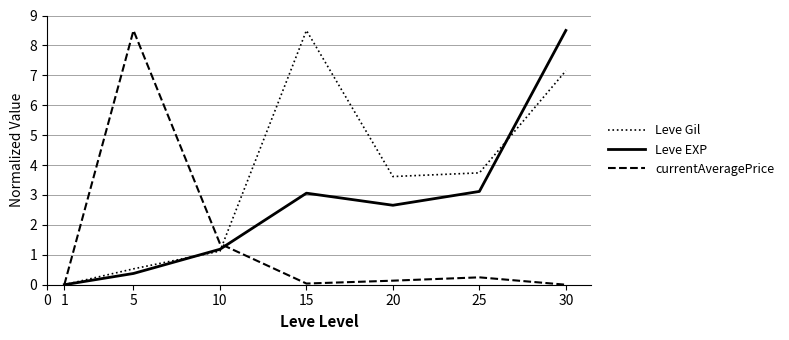

After their last crossing, which series has the higher values: currentAveragePrice or Leve Gil?

Leve Gil